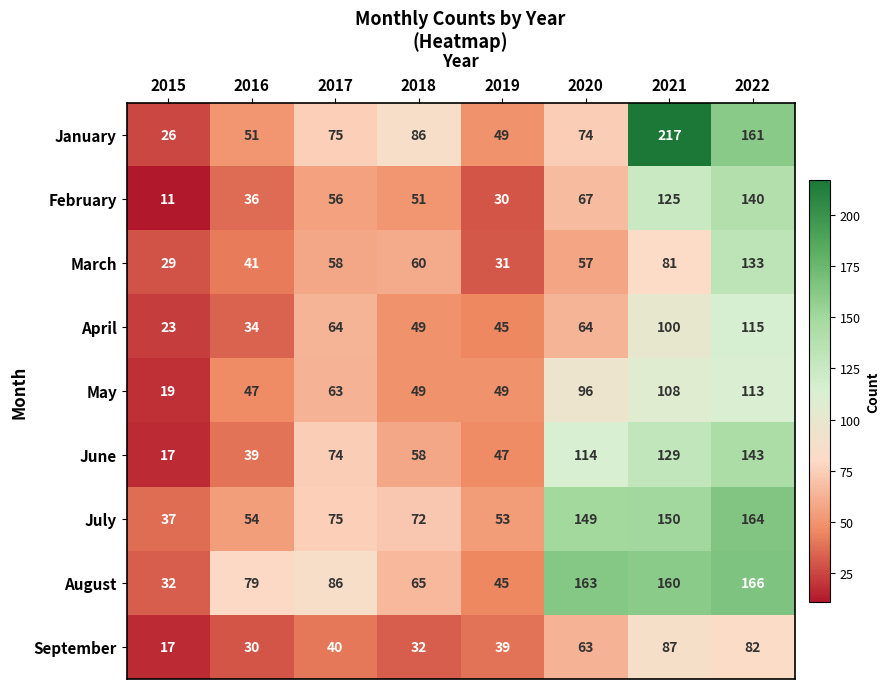

What is the difference between the highest and lowest values at 2017?

46